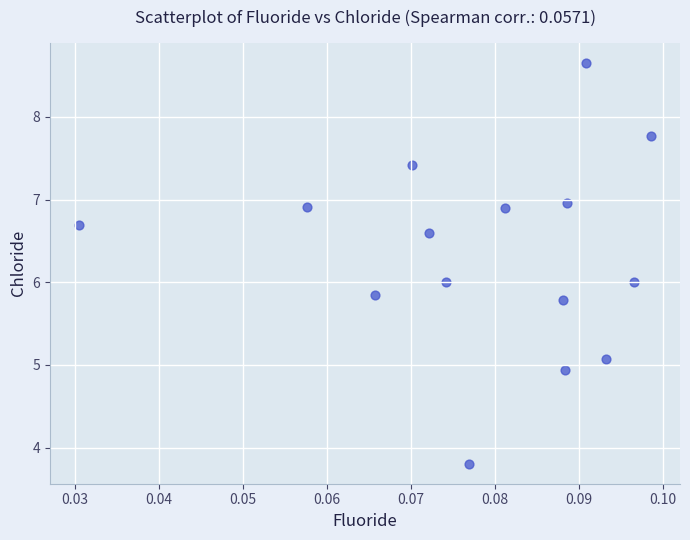

What is the range of Y values (max minus min)?

4.9